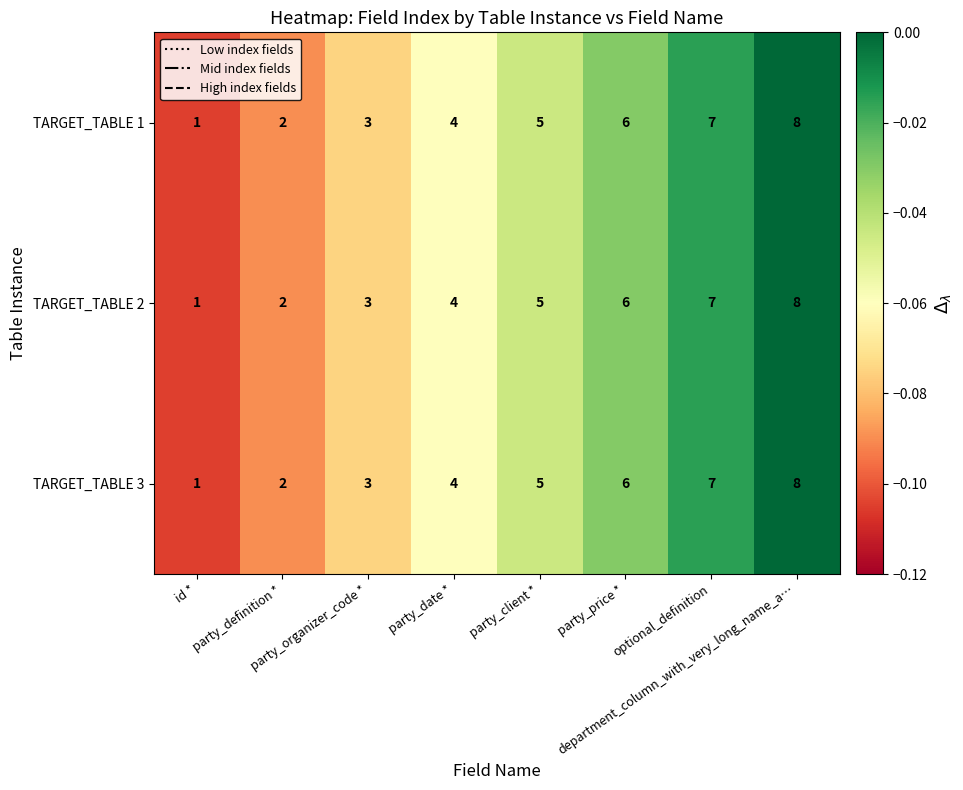

What is the difference between the maximum and minimum values in the TARGET_TABLE 1 series?

7